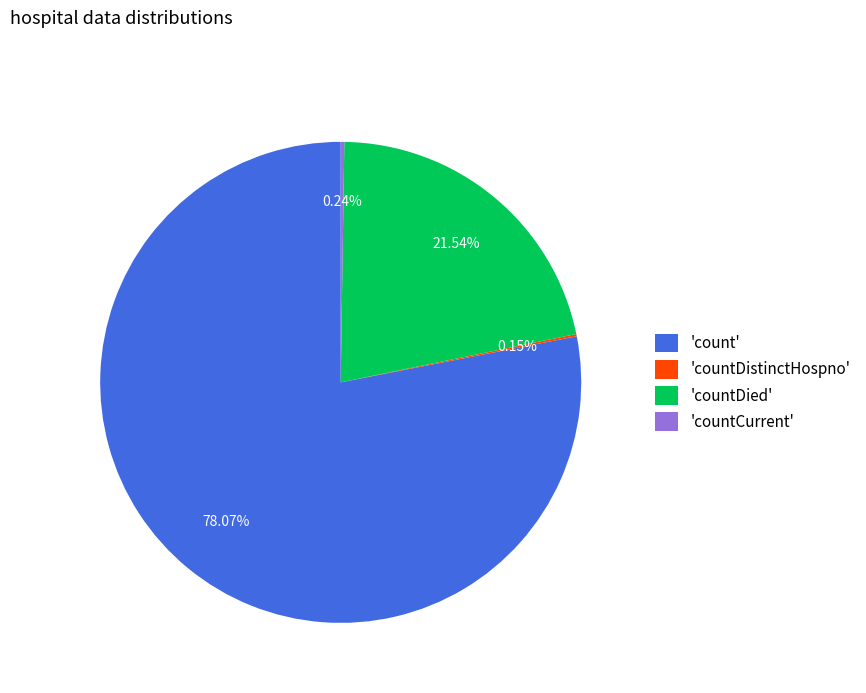

Does 'count' represent more than half of the total?

Yes